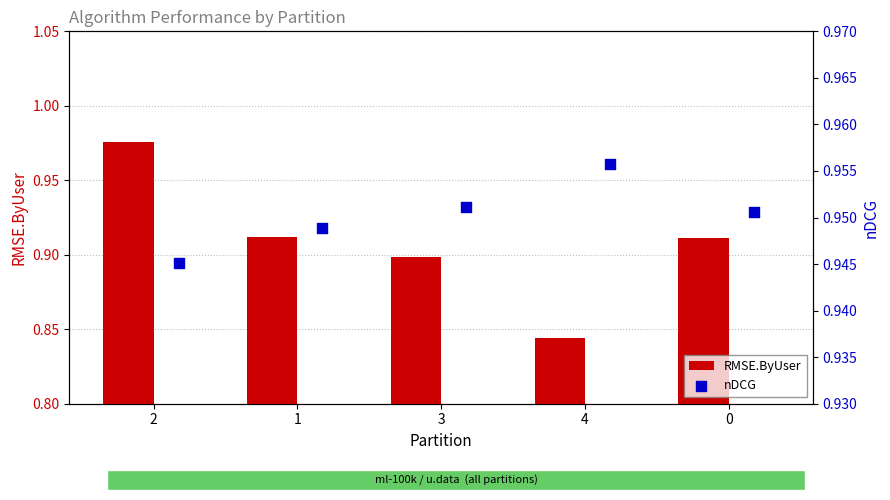

Which series has the widest spread of Y values?

RMSE.ByUser